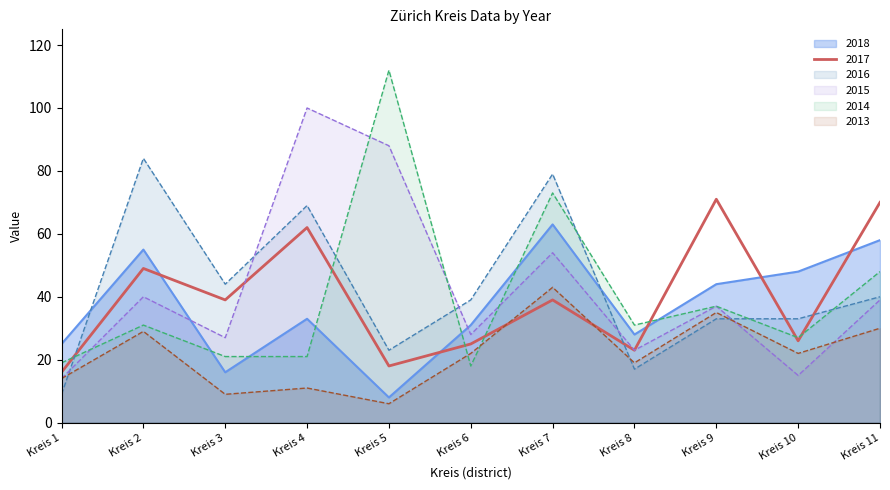

What is the difference between the maximum and second lowest values in the 2017 series?

53